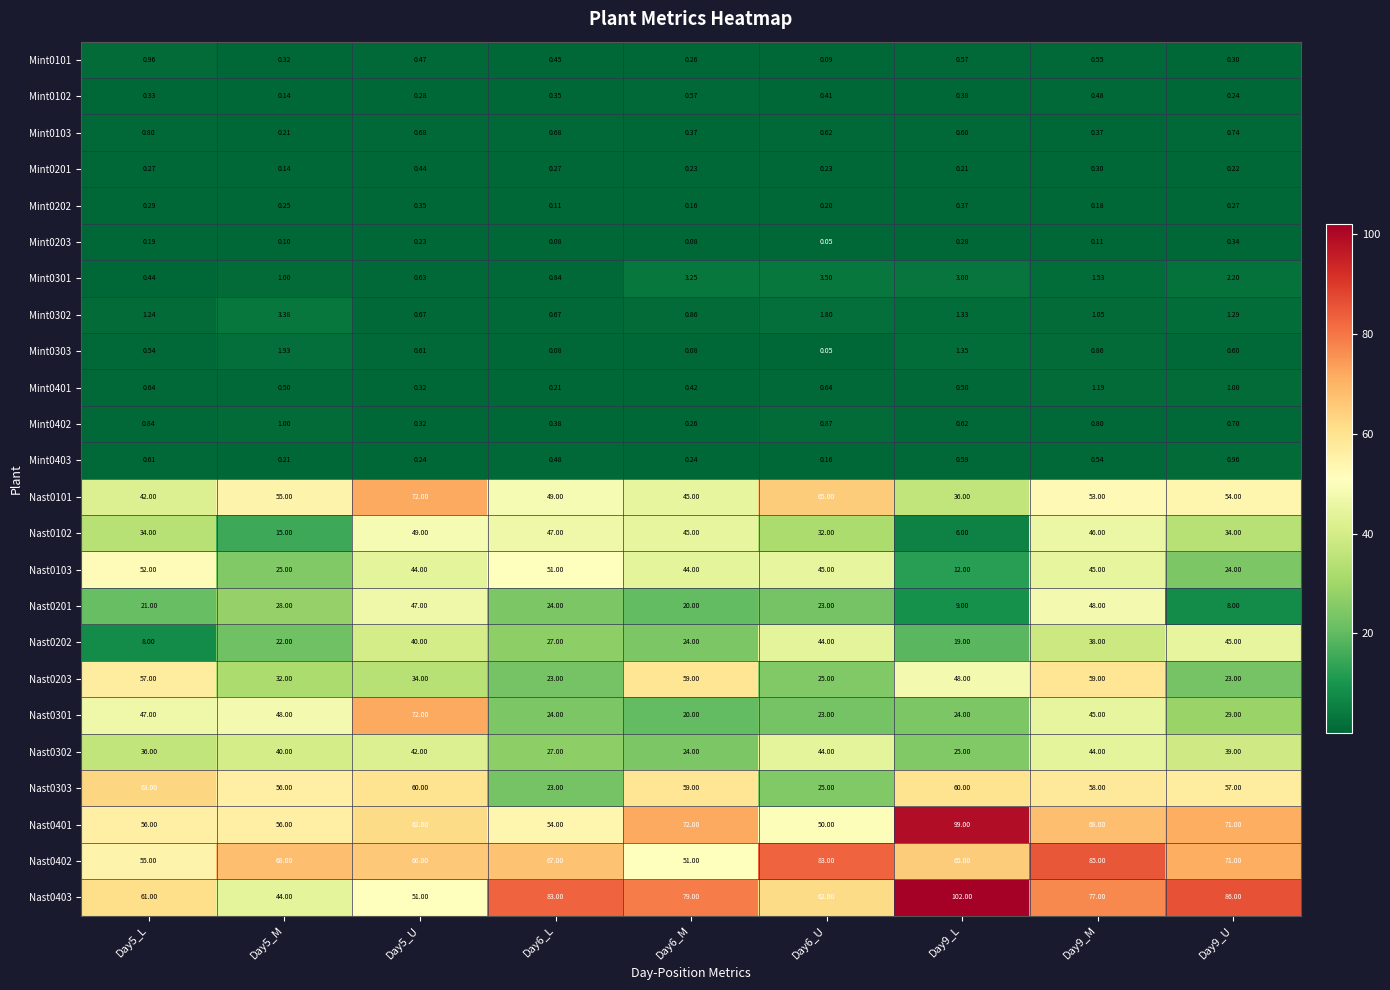

Count the number of data series in this chart.

24